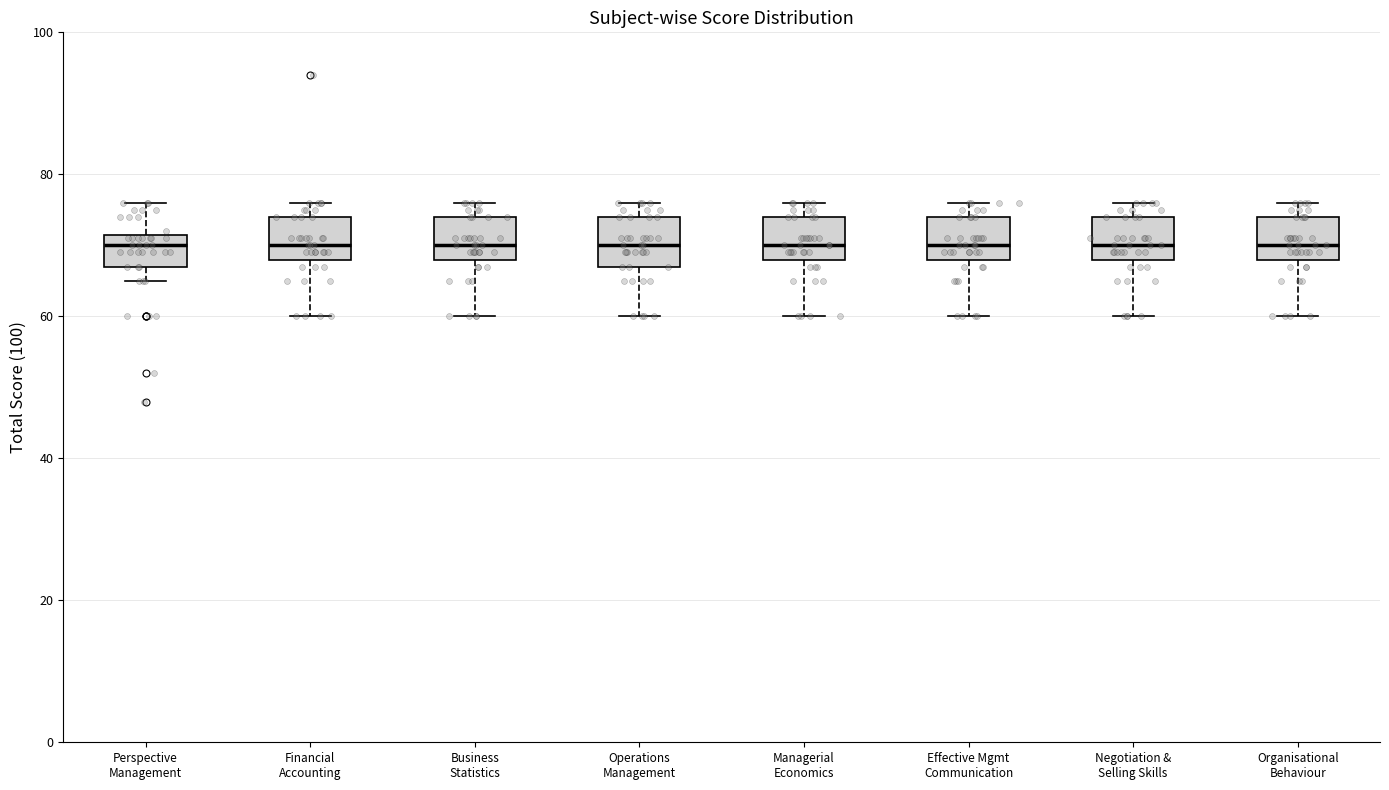

Reading left to right, read every box against the y-axis: the position of its median line, the range the box covers, and the ends of its whiskers. The values are not printed on the chart, so give them approximately, as read against the axis.

Perspective Management: median 70, box 68 to 72, whiskers 66 to 76
Financial Accounting: median 70, box 68 to 74, whiskers 60 to 76
Business Statistics: median 70, box 68 to 74, whiskers 60 to 76
Operations Management: median 70, box 68 to 74, whiskers 60 to 76
Managerial Economics: median 70, box 68 to 74, whiskers 60 to 76
Effective Mgmt Communication: median 70, box 68 to 74, whiskers 60 to 76
Negotiation & Selling Skills: median 70, box 68 to 74, whiskers 60 to 76
Organisational Behaviour: median 70, box 68 to 74, whiskers 60 to 76